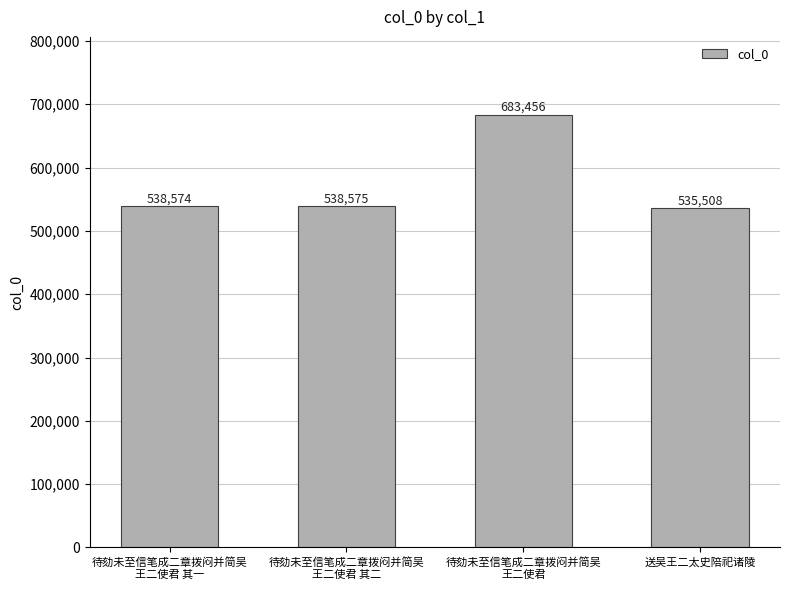

How many categories are shown in the chart?

4